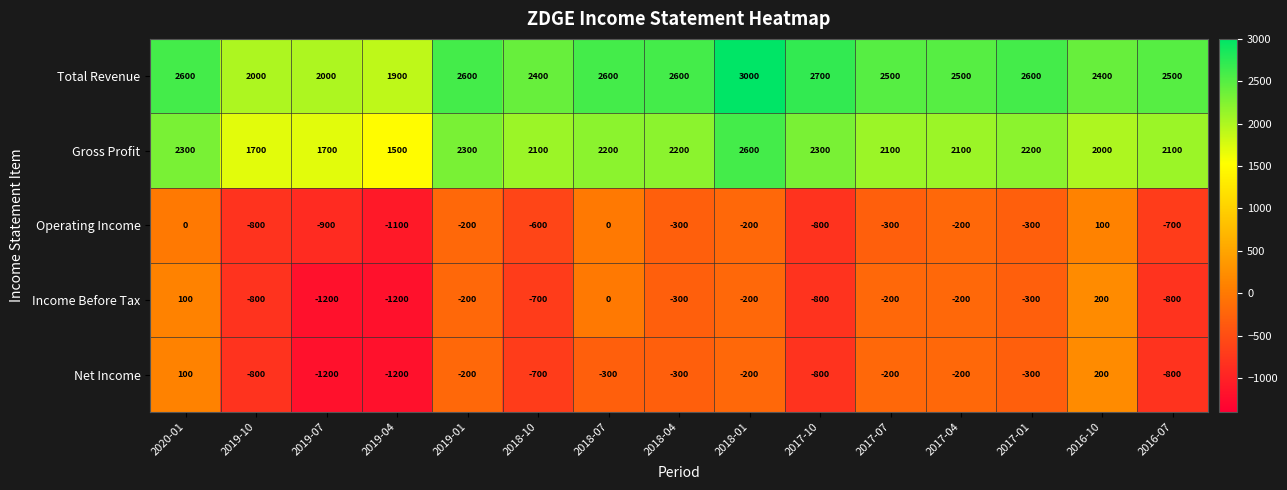

What is the sum of the Income Before Tax values at 2017-10 and 2017-04?

-1000